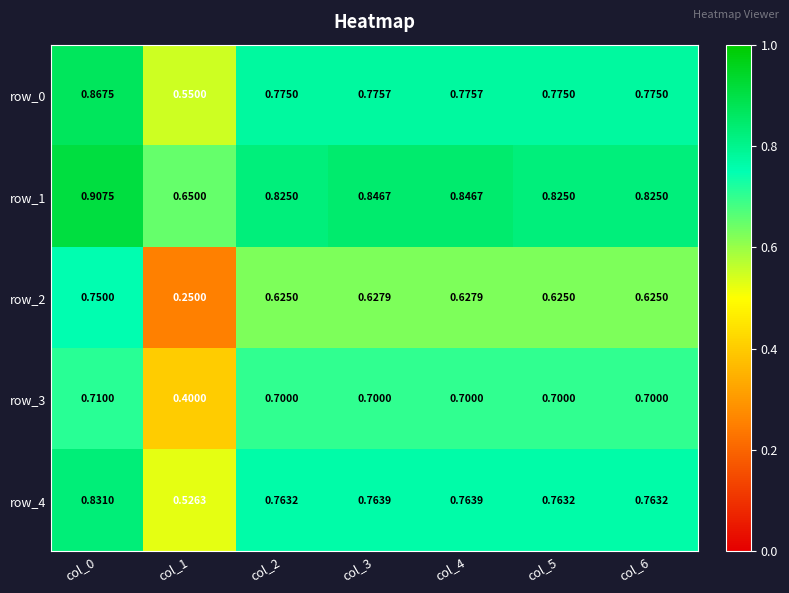

What is the total value across all series at col_0?

4.1